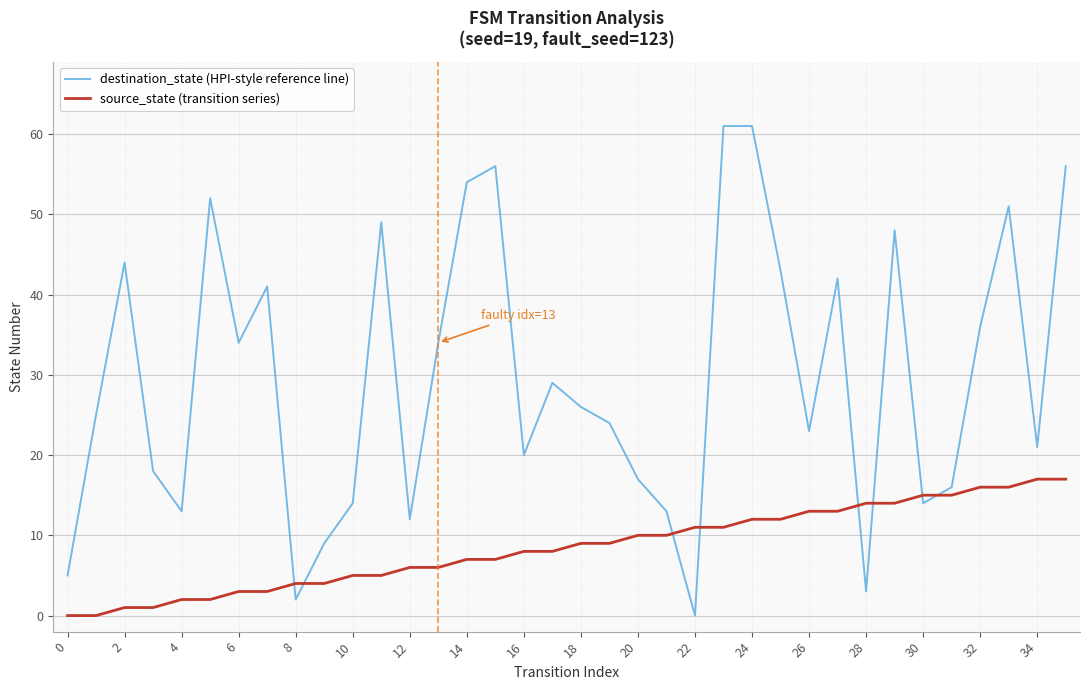

Rank the series by their maximum value, from lowest to highest.

source_state (transition series), destination_state (HPI-style reference line)